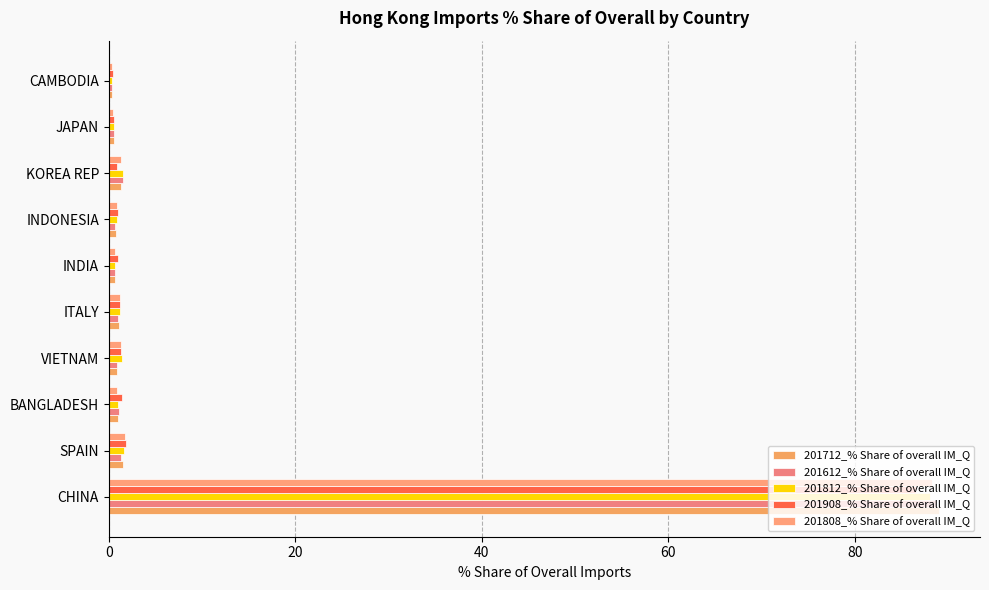

How many data points does each series have?

10